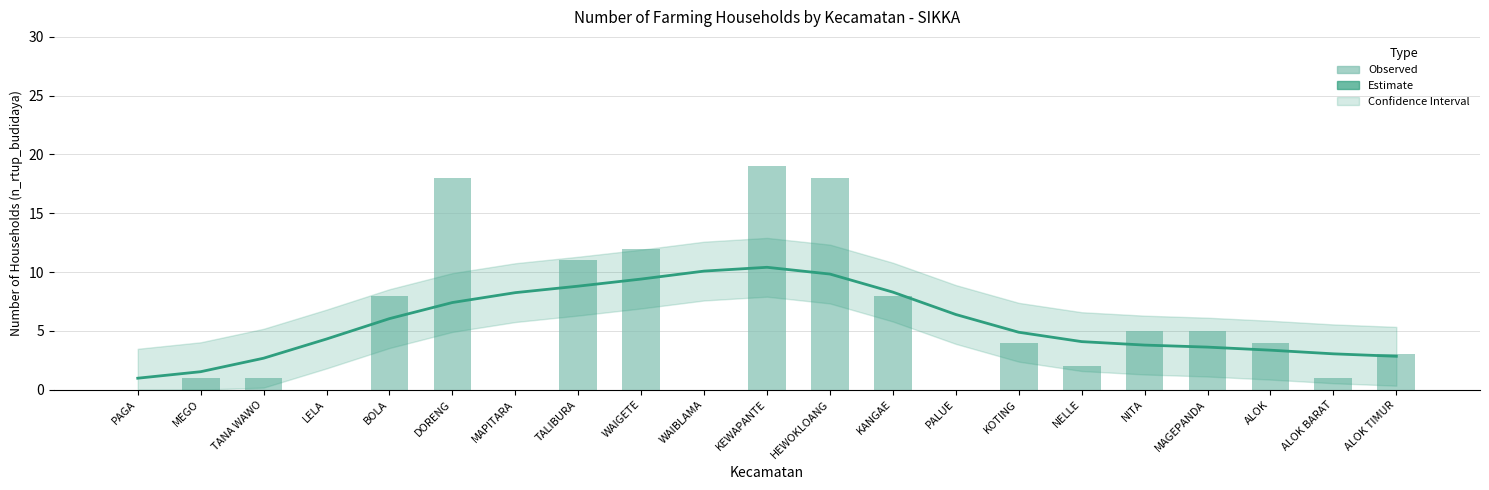

What is the sum of all n_rtup_budidaya values?

120.0